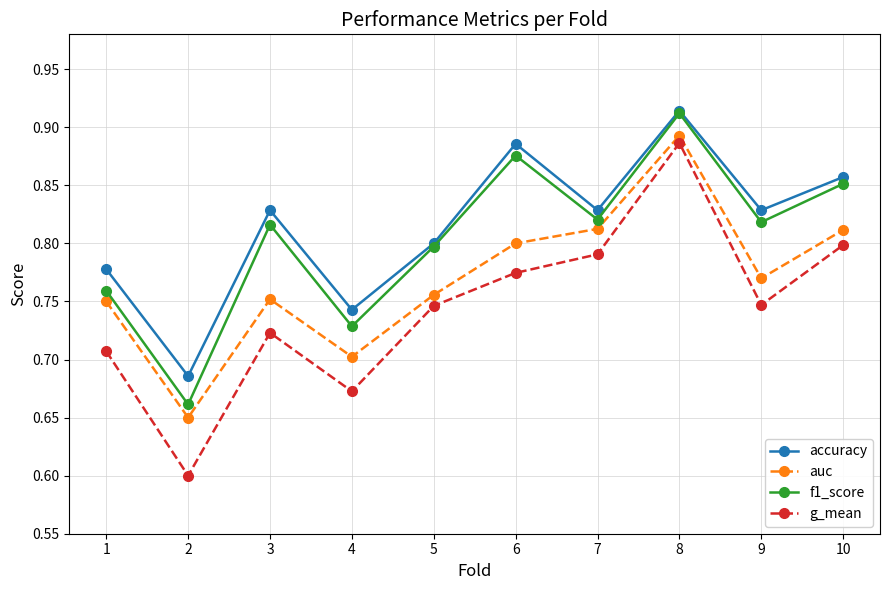

Count the auc values in the range 0 to 1.

10